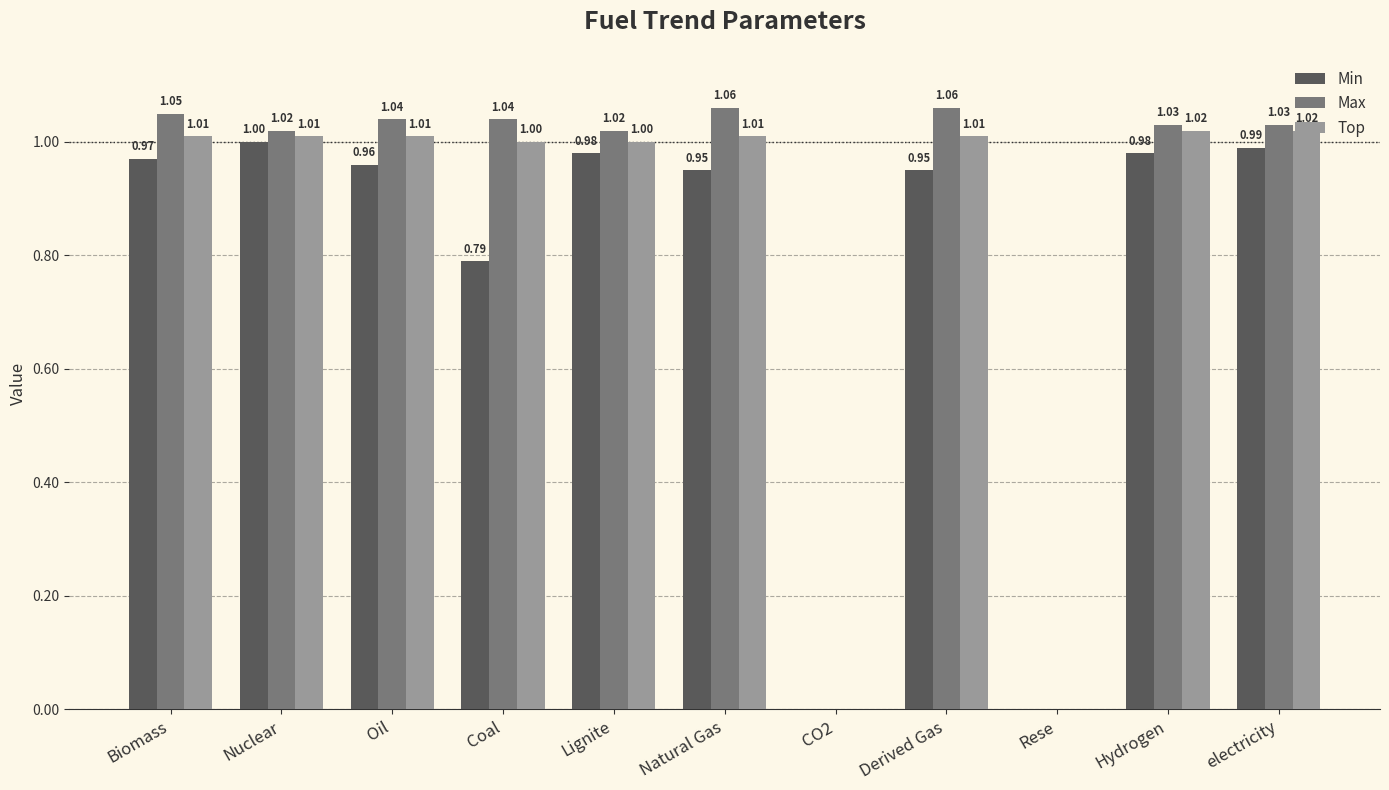

At which category is the sum across all series the highest?

electricity